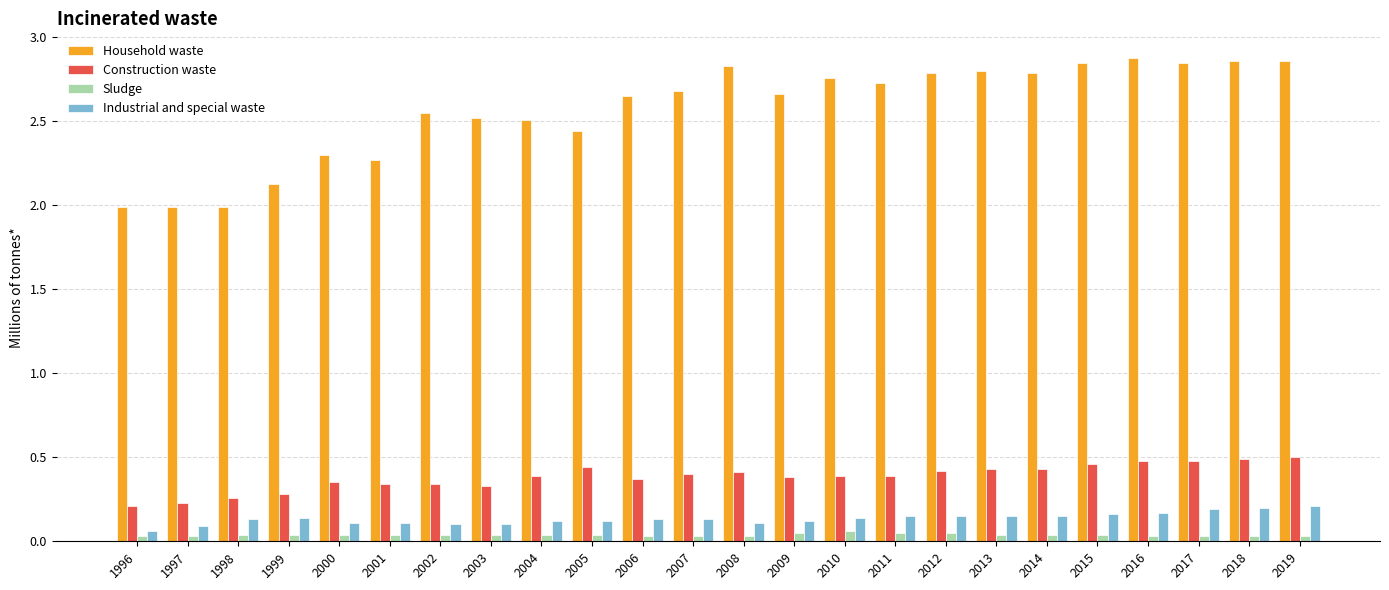

True or false: Industrial and special waste has a value of 0.2 at 2017.

True